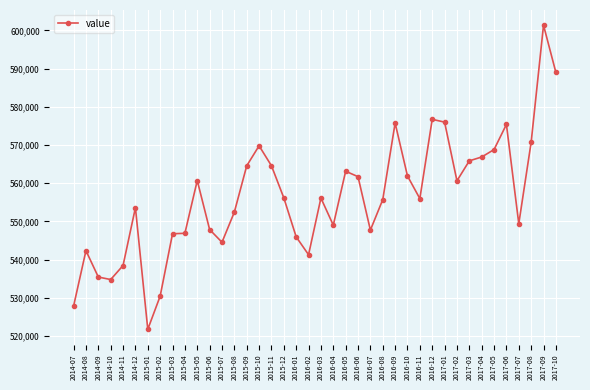

Does the chart display data point markers on the line(s)?

Yes